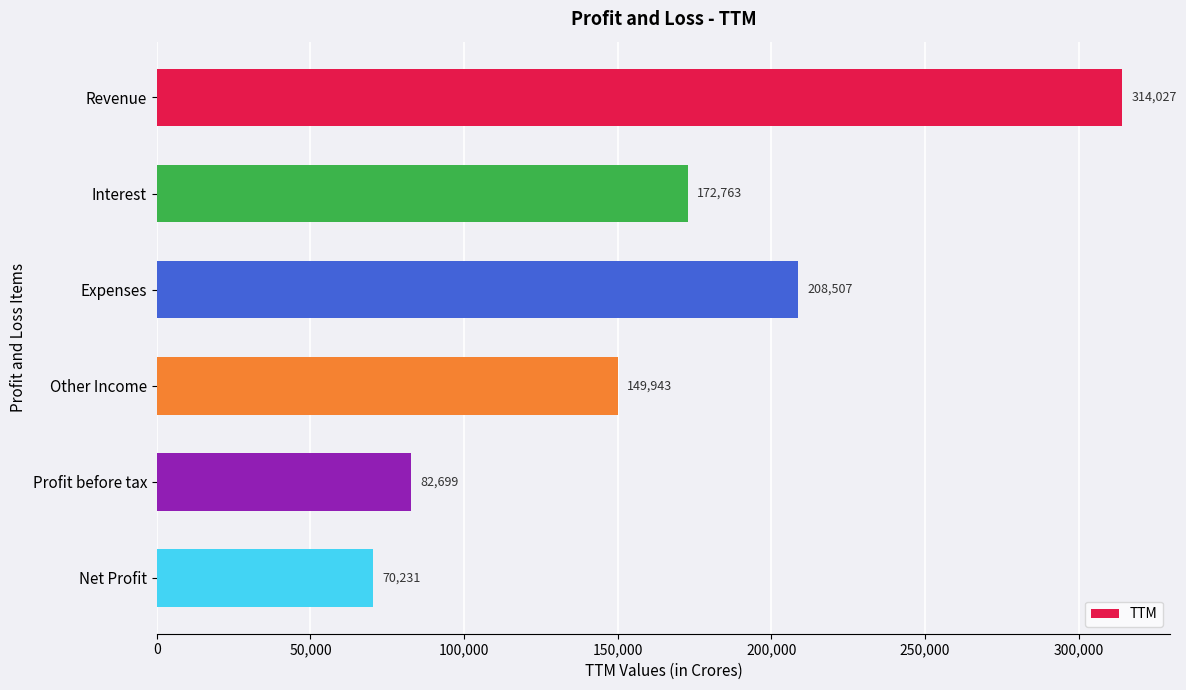

How many bars are there in total?

6